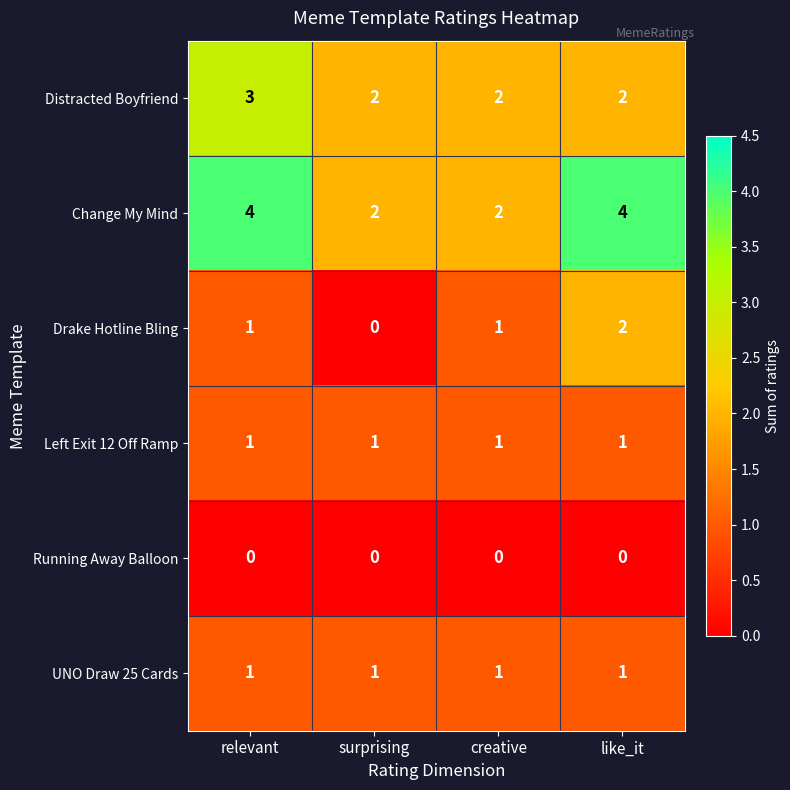

What is the greatest value displayed?

4